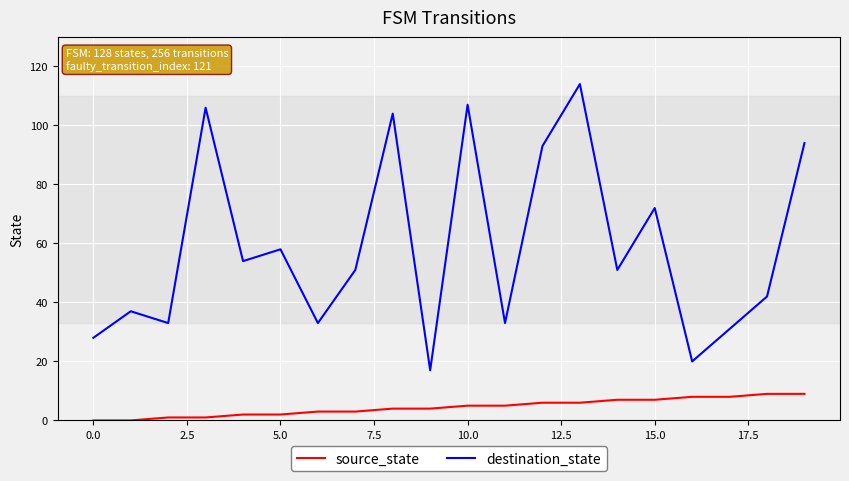

Which series has the largest range (max minus min)?

destination_state